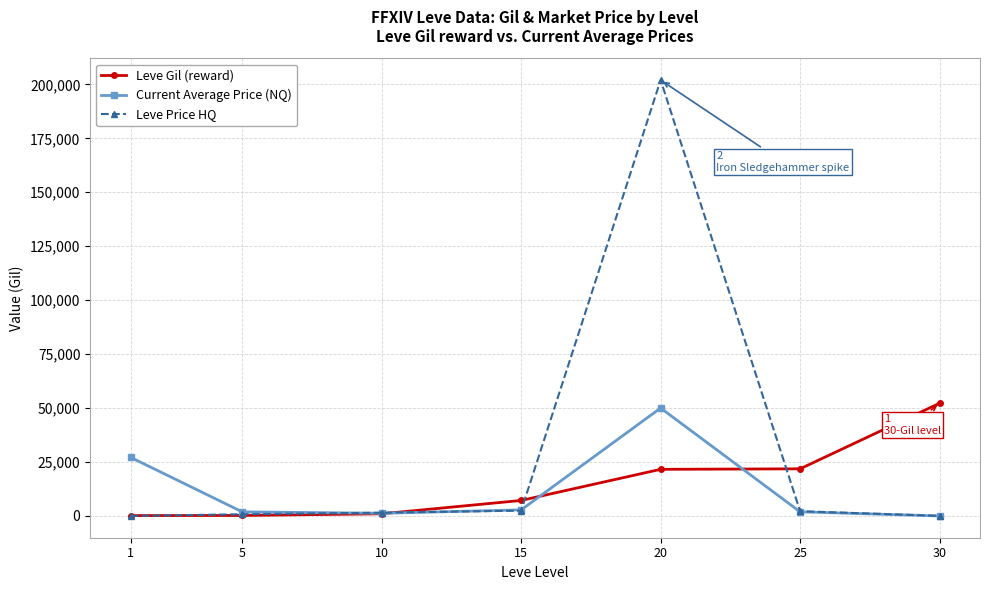

Which series has the largest total across all categories?

Leve Price HQ